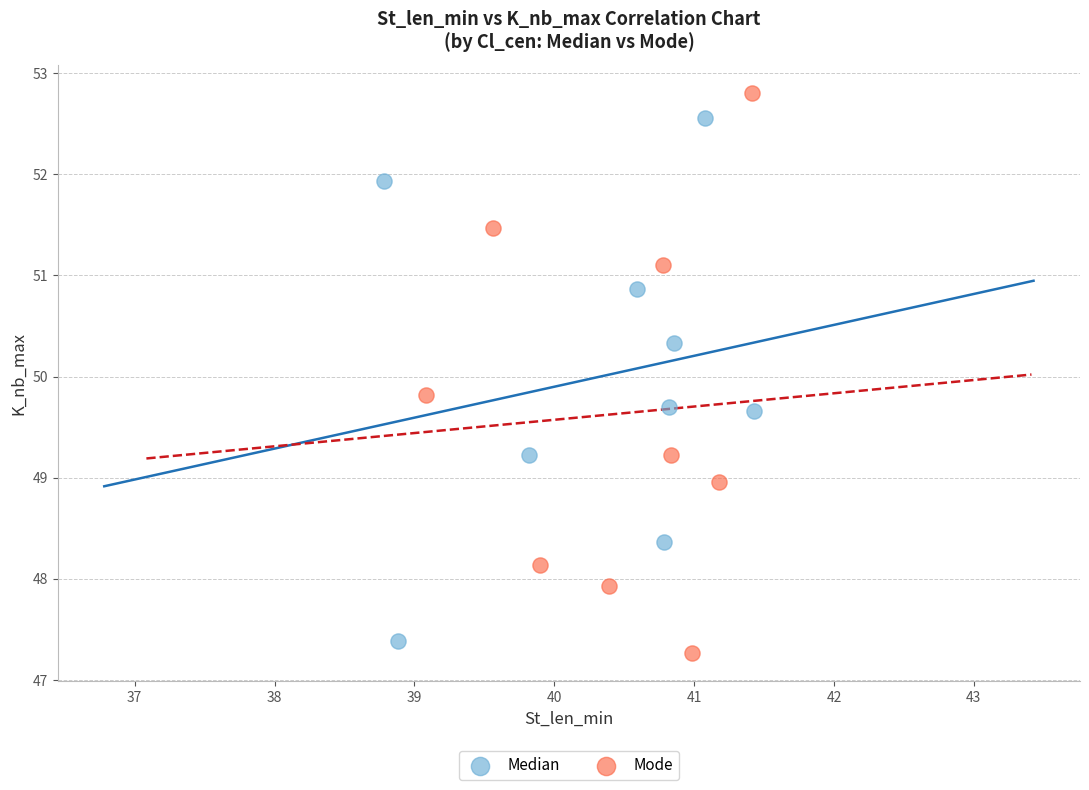

Which series contains the highest Y value?

Mode